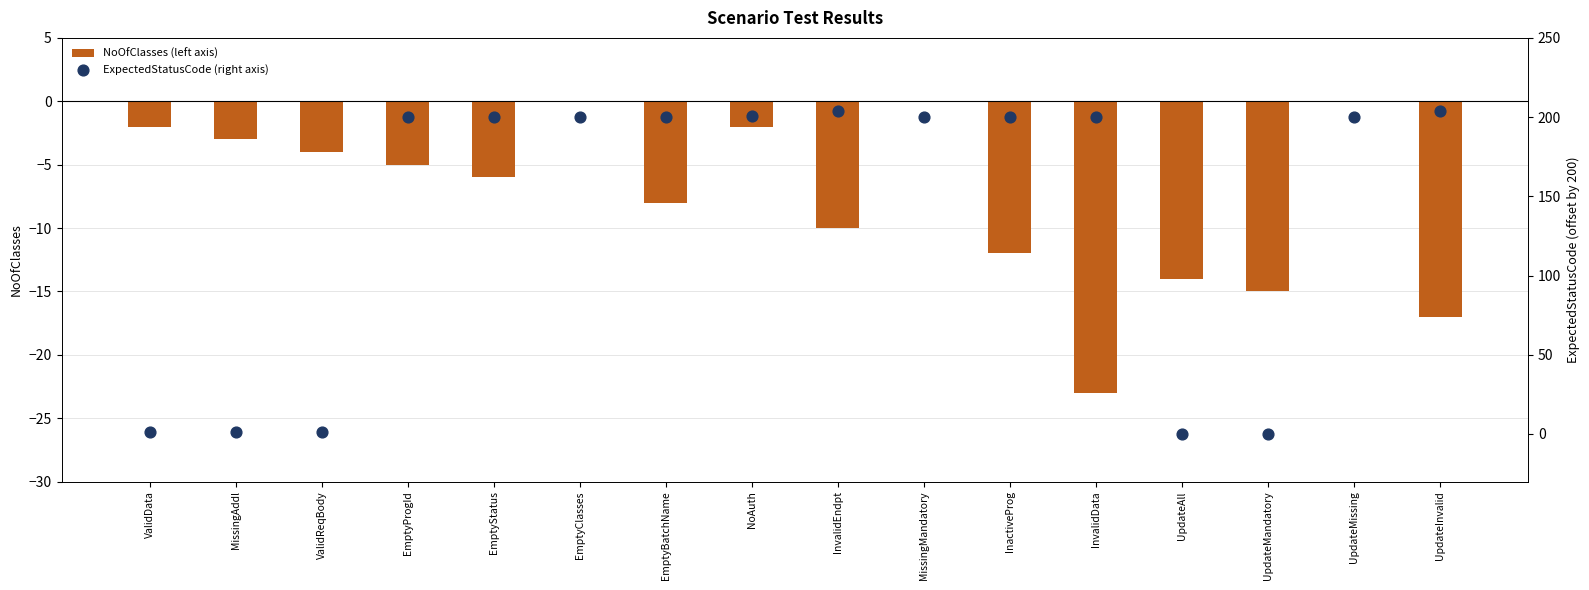

Which series reaches the maximum Y coordinate?

ExpectedStatusCode (right axis)